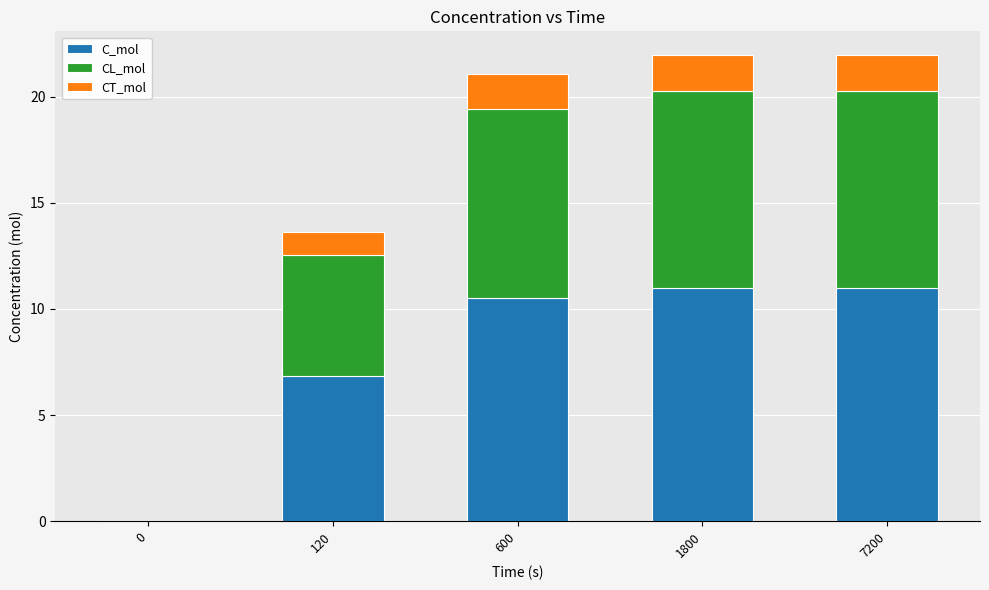

Does the chart contain stacked bars?

Yes